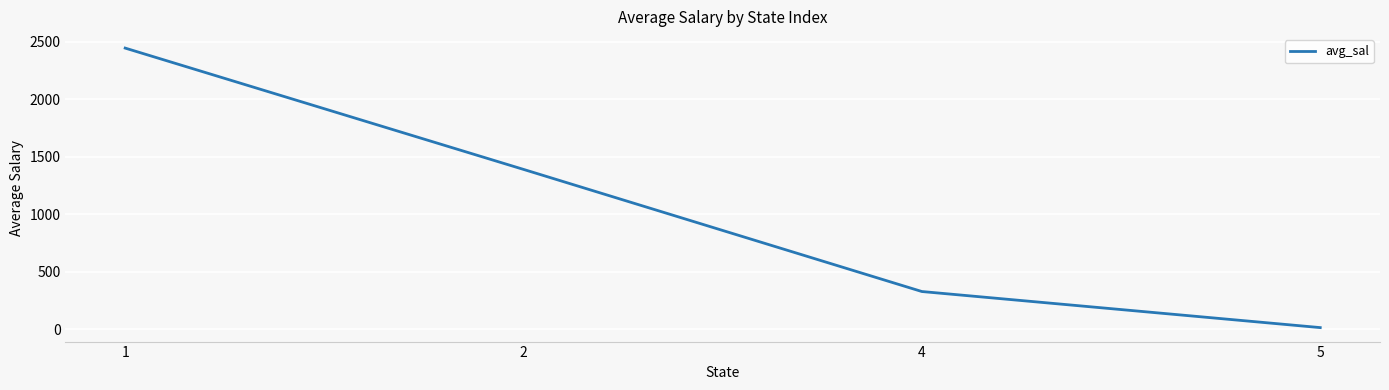

What is the greatest value displayed?

2444.6